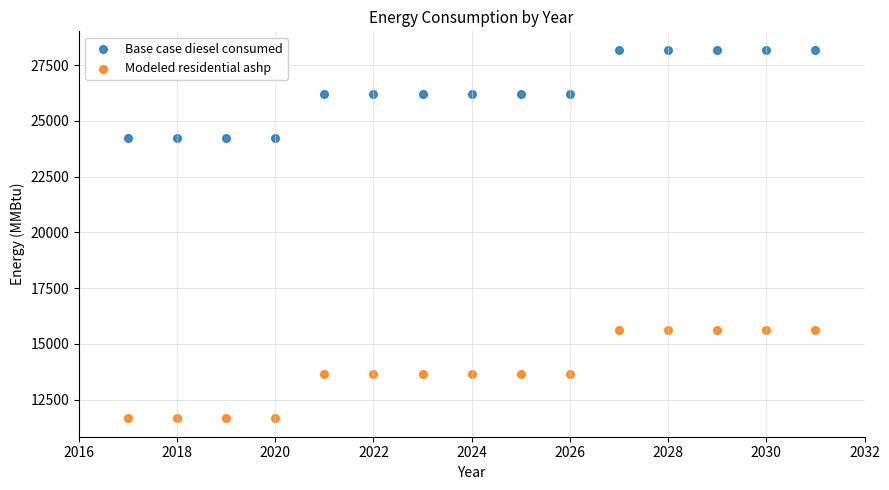

What are all the series names shown in the legend?

Base case diesel consumed, Modeled residential ashp